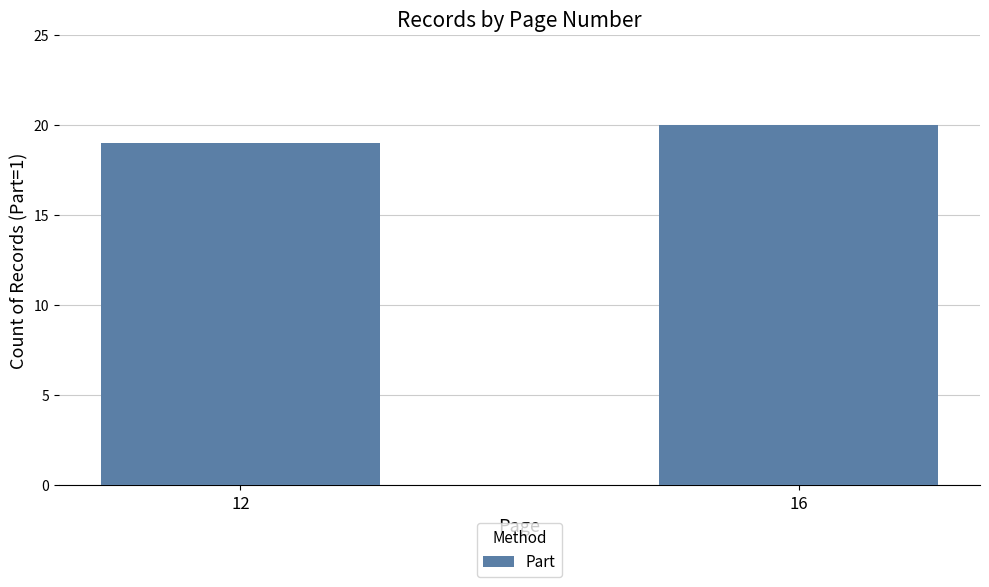

What value does the data have at 16?

20